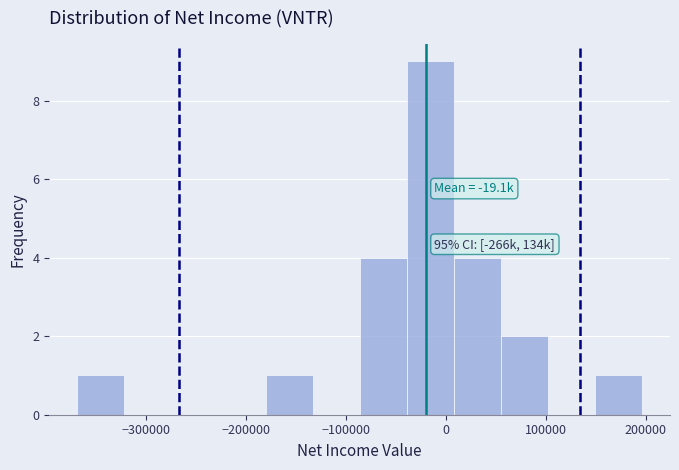

Which range on the x-axis has the tallest bar?

-39000 to 8000